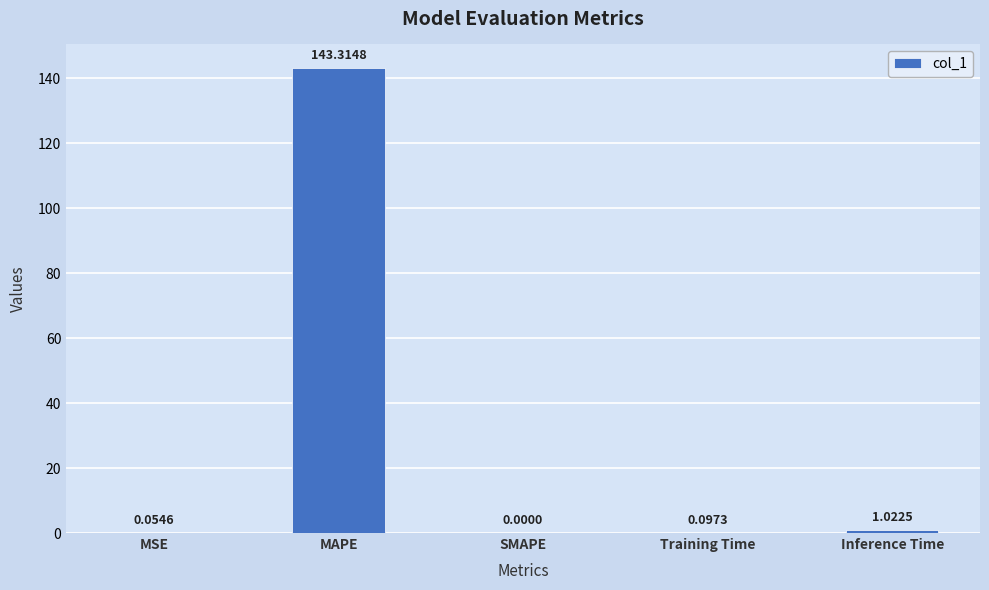

Which category has the highest value across all series?

MAPE